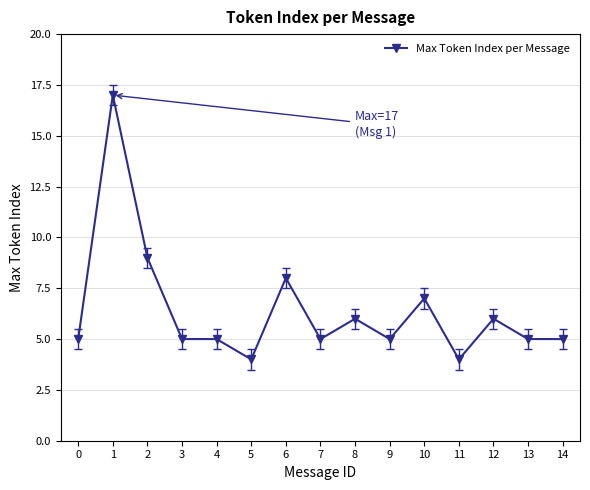

What value does the data have at 12, to the nearest 5?

5